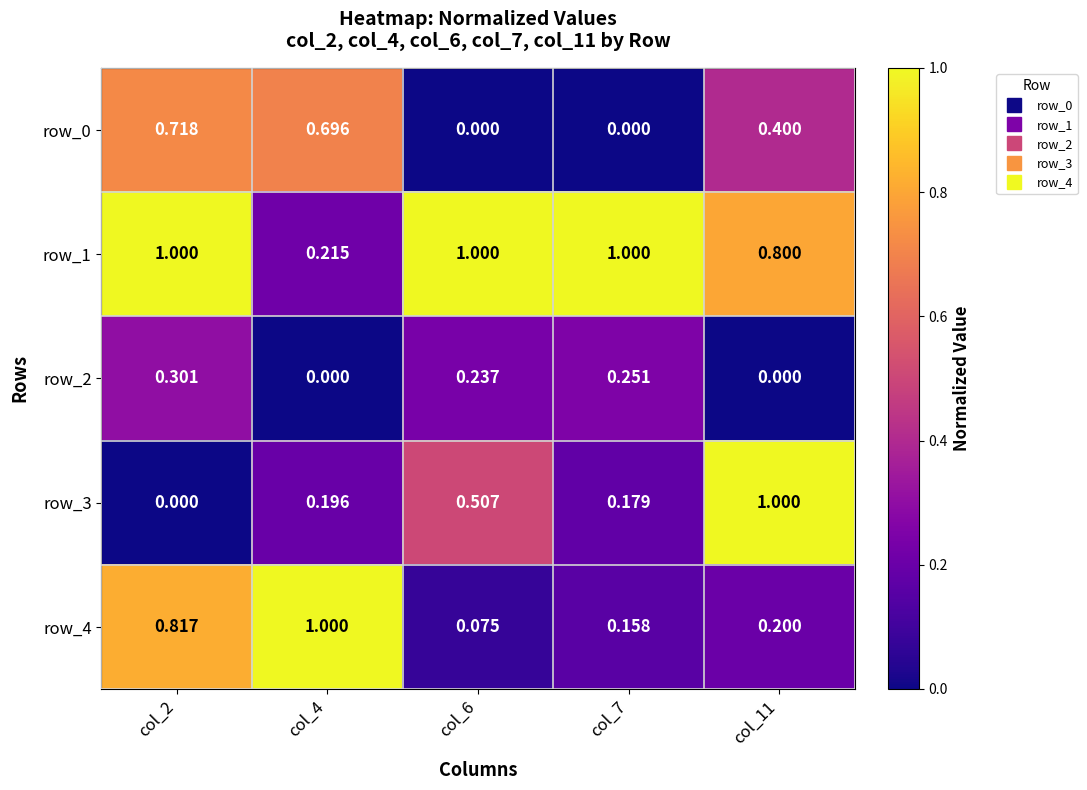

Is the value of row_2 at col_4 greater than the value of row_1 at col_6?

No